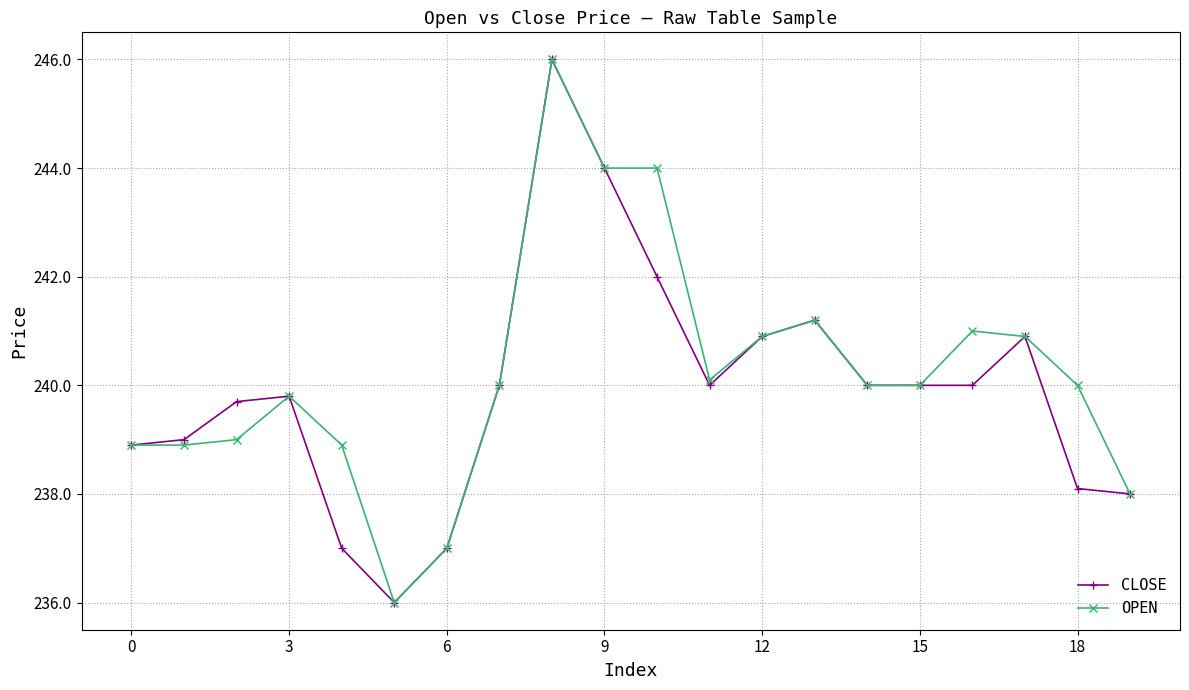

True or false: OPEN has more than 0 points higher than both neighbors.

True